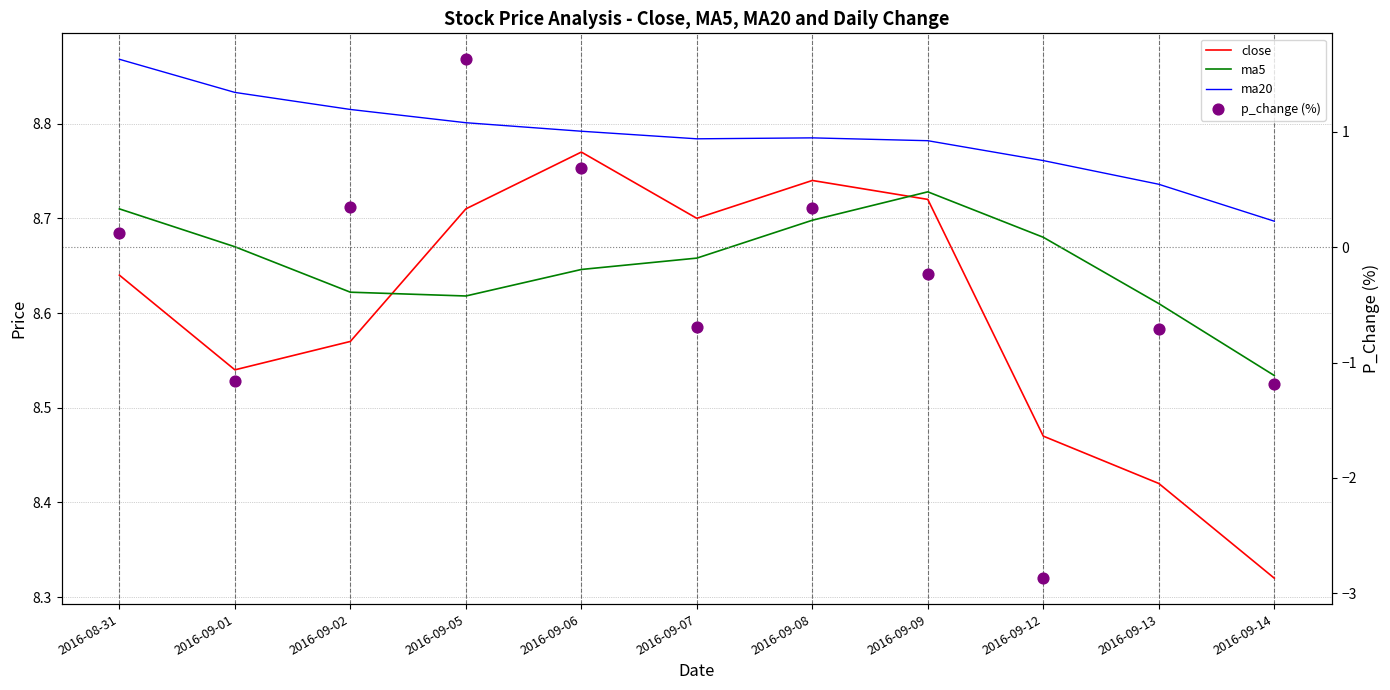

Which series reaches the minimum Y coordinate?

p_change (%)